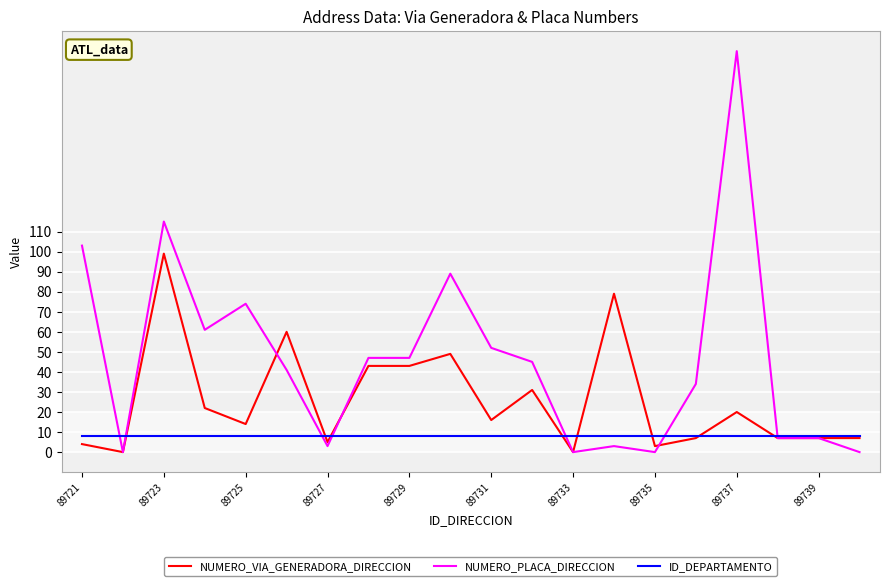

What is the highest value of the NUMERO_PLACA_DIRECCION series?

200